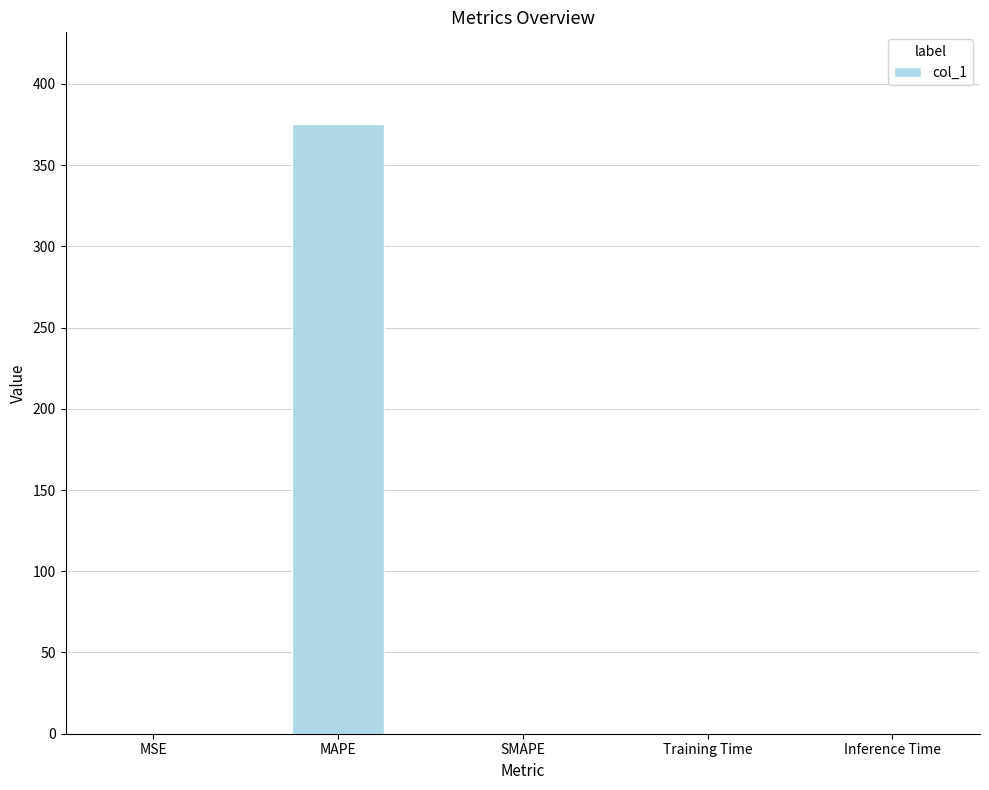

What is the maximum value shown in the chart?

375.4